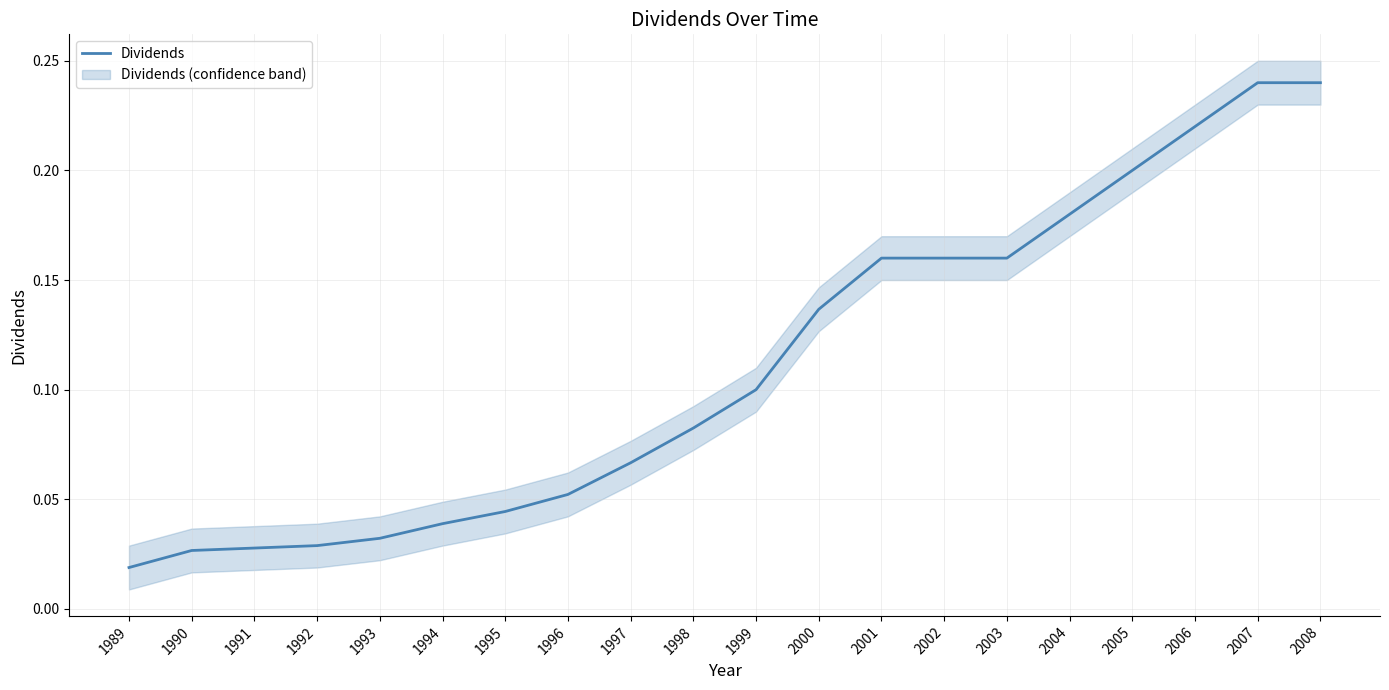

At which label is Dividends closest to 0?

1989